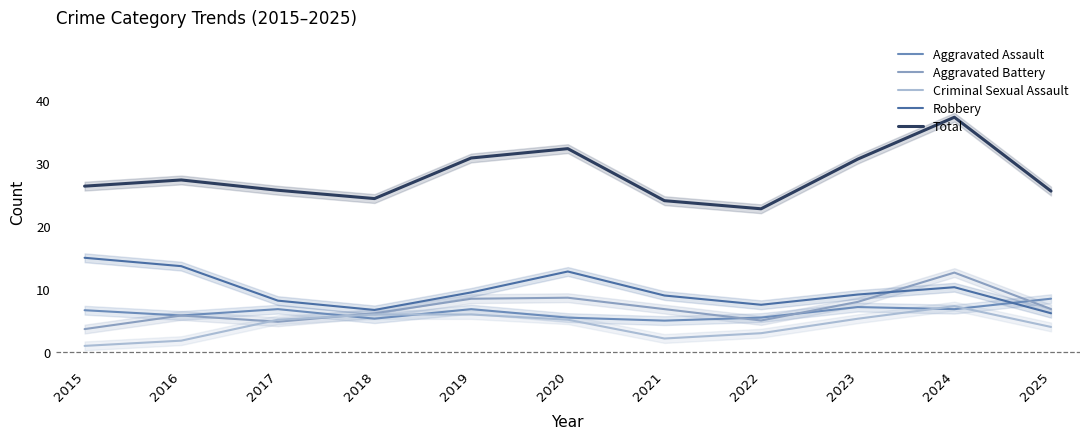

What is the total value across all series at 2017?

50.7